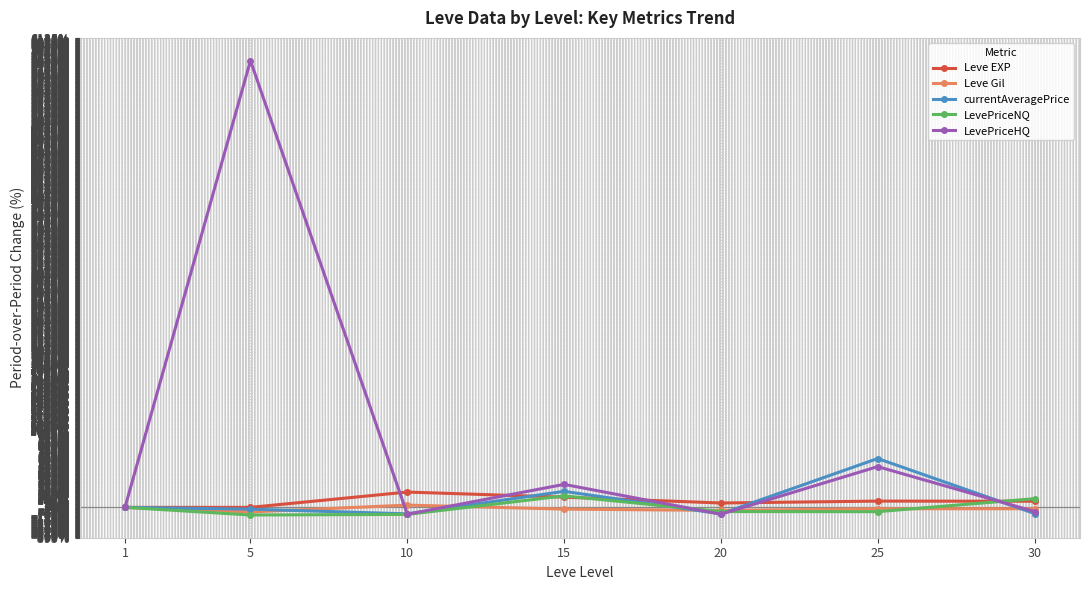

What is the spread (max minus min) of values at 5?

59.4